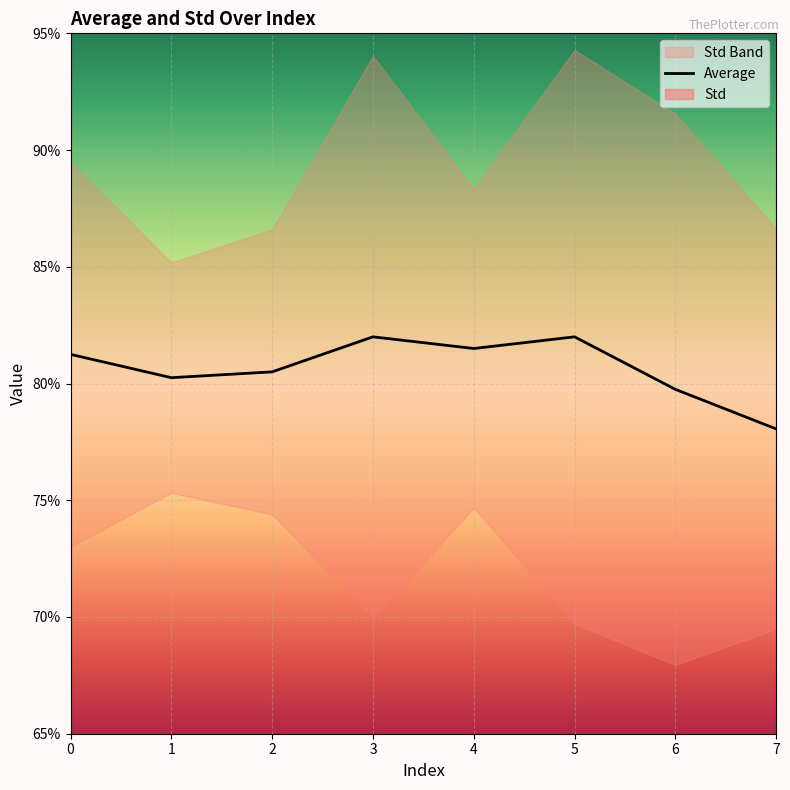

Reading right to left, what are all the values shown in this chart?

7=0.8	6=0.8	5=0.8	4=0.8	3=0.8	2=0.8	1=0.8	0=0.8